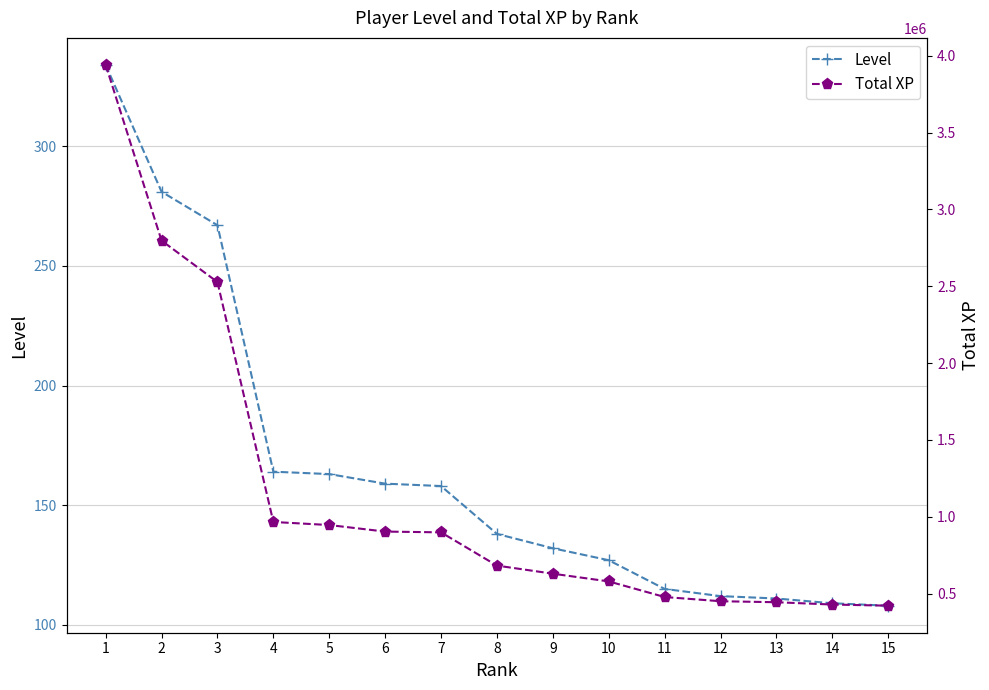

Reading left to right, extract all data points from this chart.

Level: 1=334	2=281	3=267	4=164	5=163	6=159	7=158	8=138	9=132	10=127	11=115	12=112	13=111	14=109	15=108
Total XP: 1=3939928	2=2796979	3=2527350	4=966422	5=946370	6=903831	7=898840	8=682497	9=629793	10=579604	11=478130	12=450685	13=444178	14=429127	15=421691